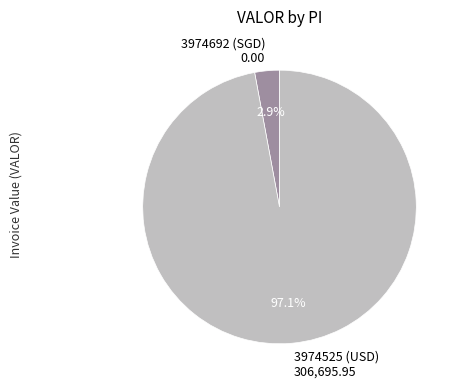

Is there any slice that represents more than half of the pie?

Yes